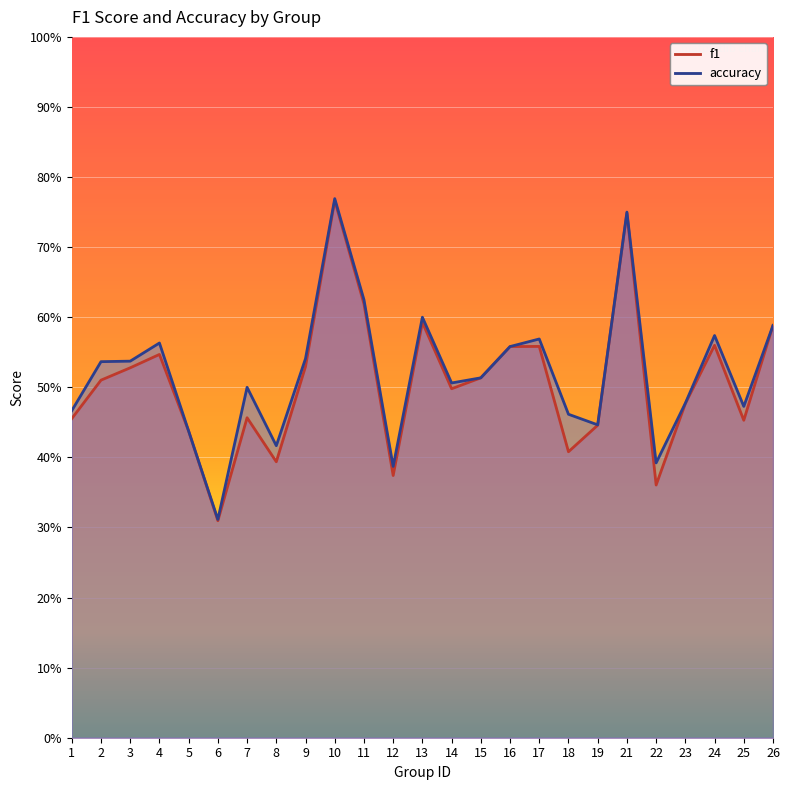

True or false: accuracy and f1 cross at least once.

False